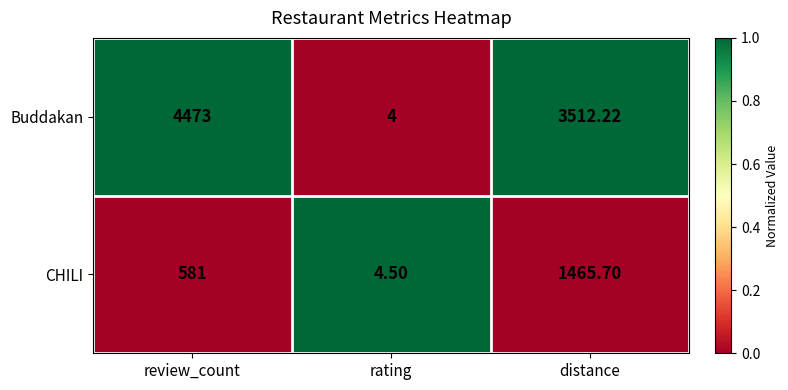

Which series has the largest total across all categories?

Buddakan